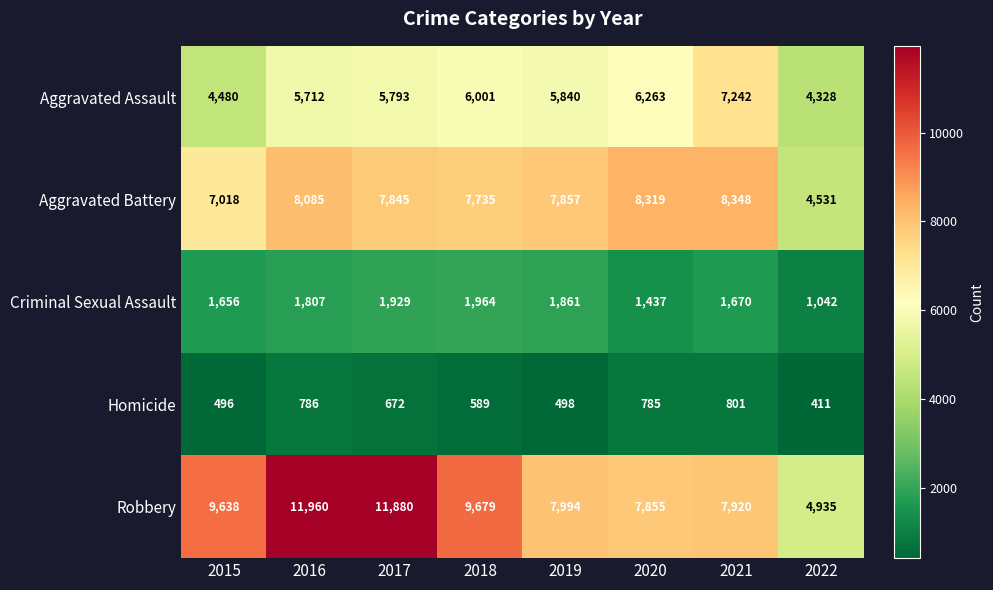

Which label corresponds to the largest value in the chart?

2016